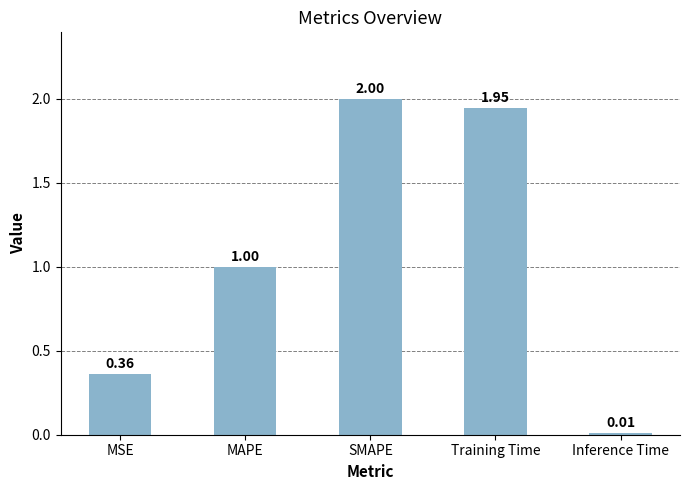

Where is the data nearest to the value 1?

MAPE